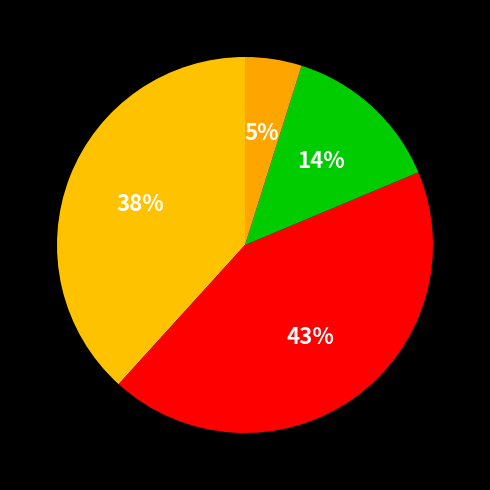

To the nearest percent, what is the difference between the largest and smallest slice percentages?

38%